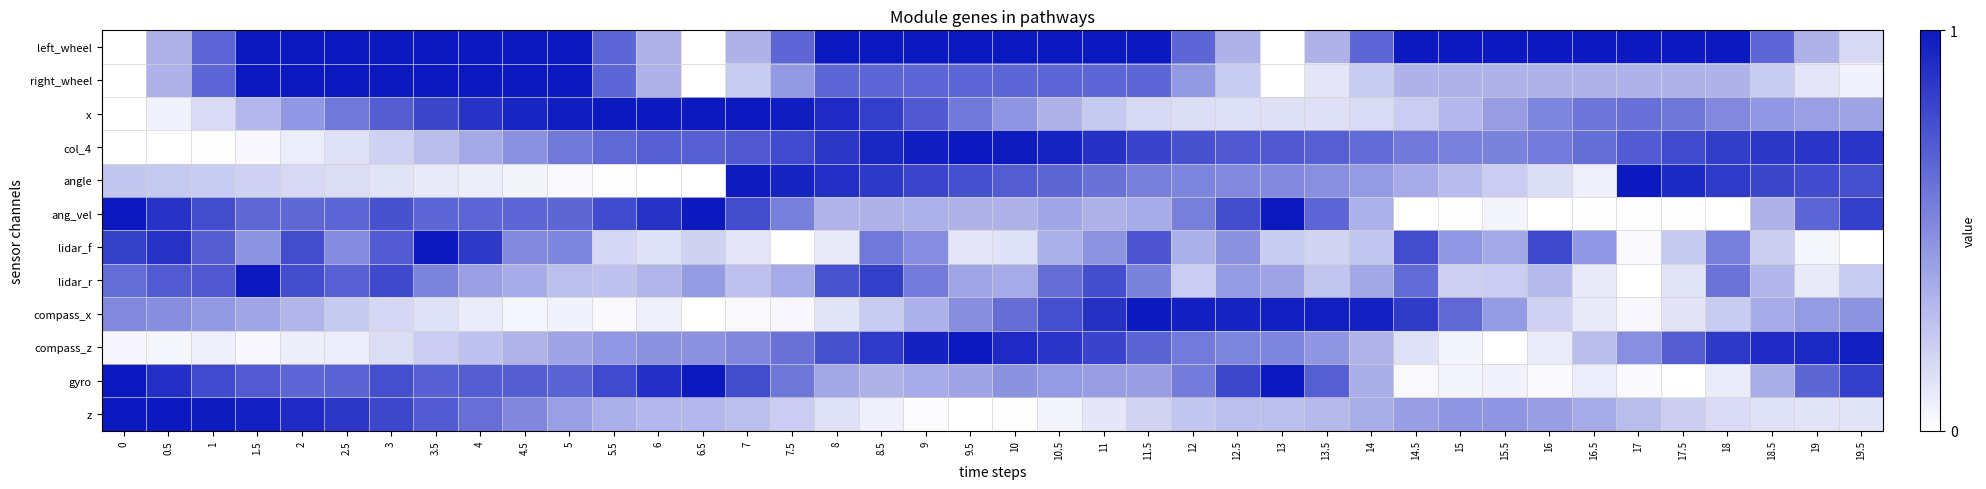

At which category is the sum across all series the highest?

8.5